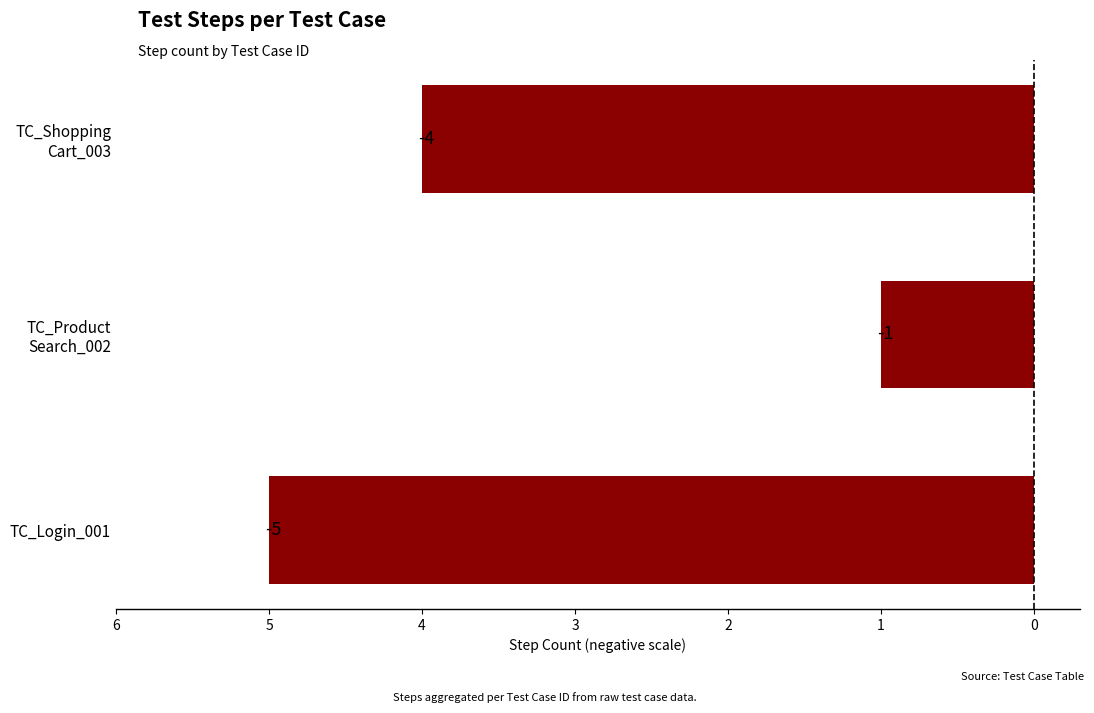

Does the chart contain any negative values?

Yes